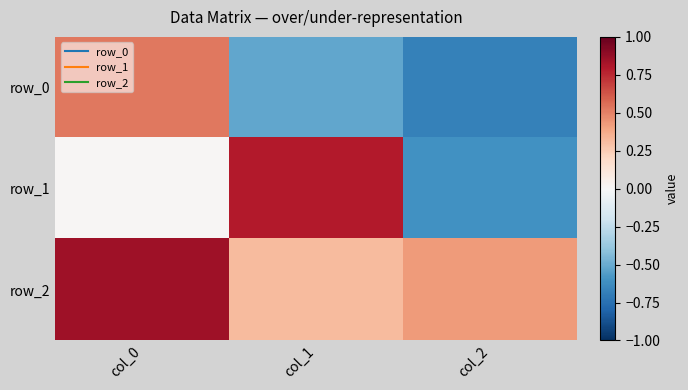

What is the spread (max minus min) of values at col_0?

0.8